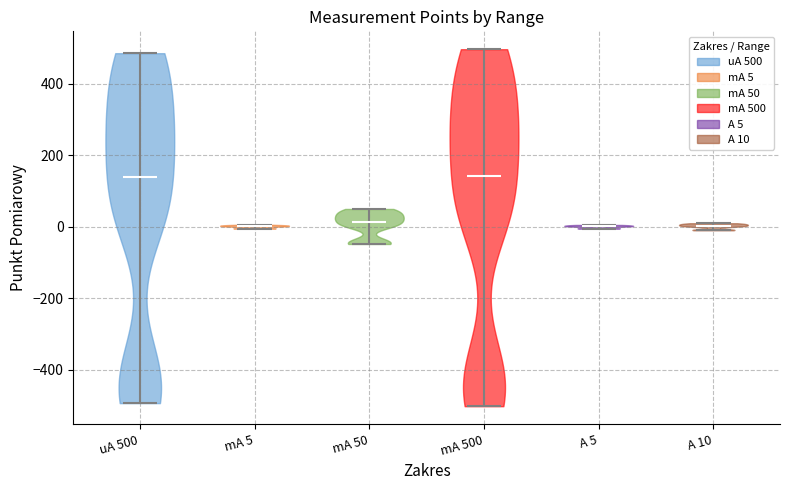

Reading left to right, read every violin against the y-axis: where its median line is, and the lowest and highest points it reaches. The values are not printed on the chart, so give them approximately, as read against the axis.

uA 500: median line 140, lowest point -500, highest point 480
mA 5: median line 0, lowest point 0, highest point 0
mA 50: median line 20, lowest point -40, highest point 40
mA 500: median line 140, lowest point -500, highest point 500
A 5: median line 0, lowest point 0, highest point 0
A 10: median line 0, lowest point 0, highest point 0